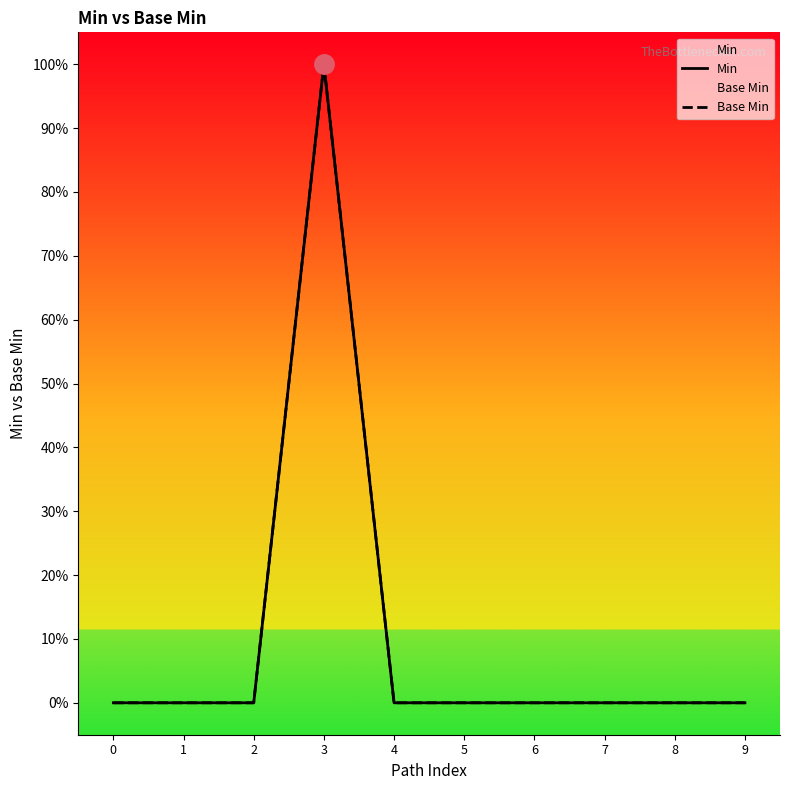

What are all the series names shown in the legend?

Min, Base Min